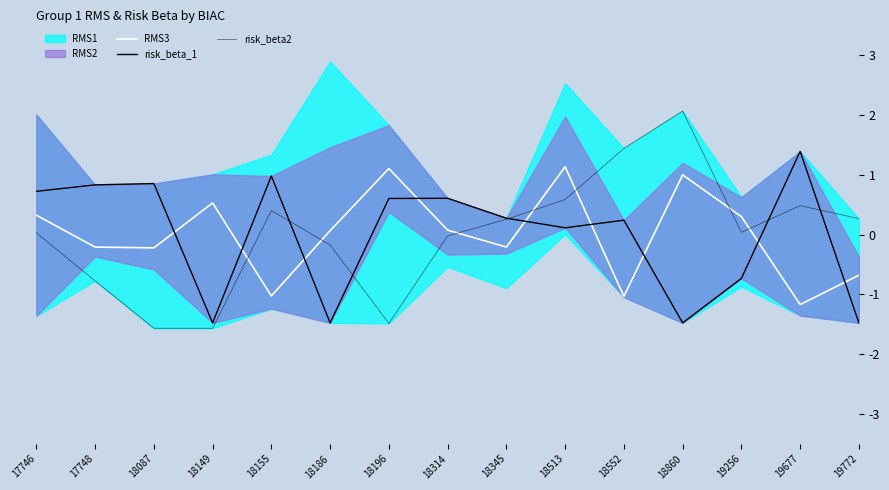

How many negative values does the risk_beta_1 series have?

5